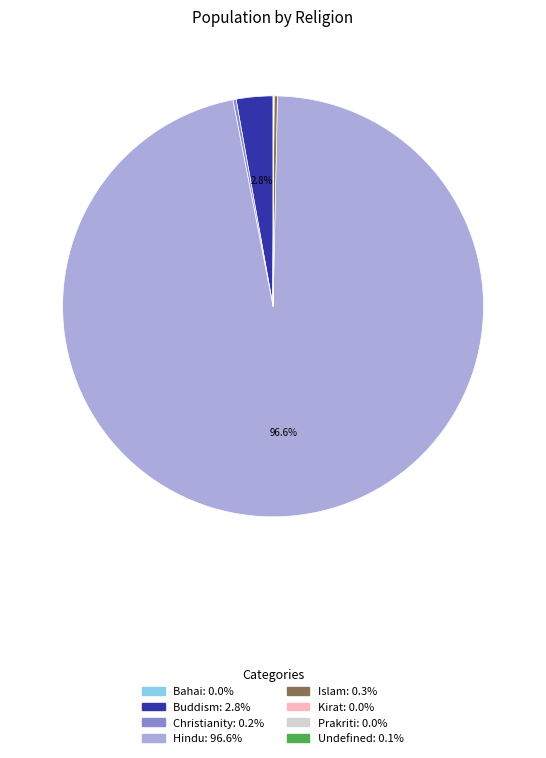

How much of the chart is everything except Buddism?

97.2%